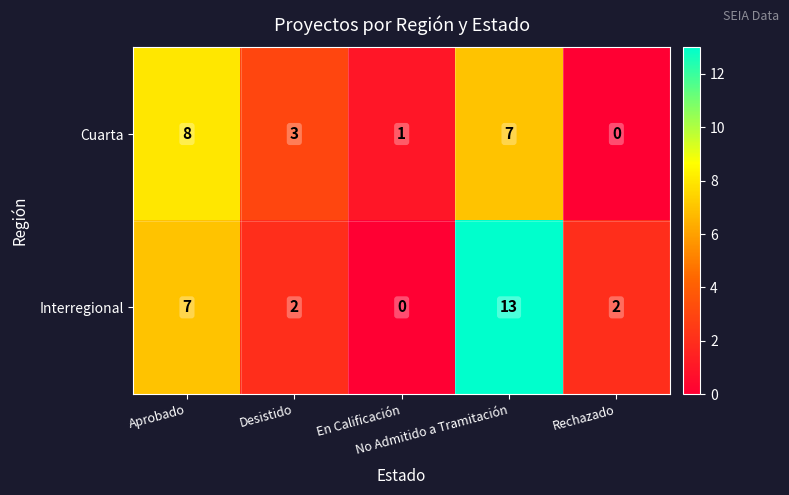

What is the maximum value for Cuarta?

8